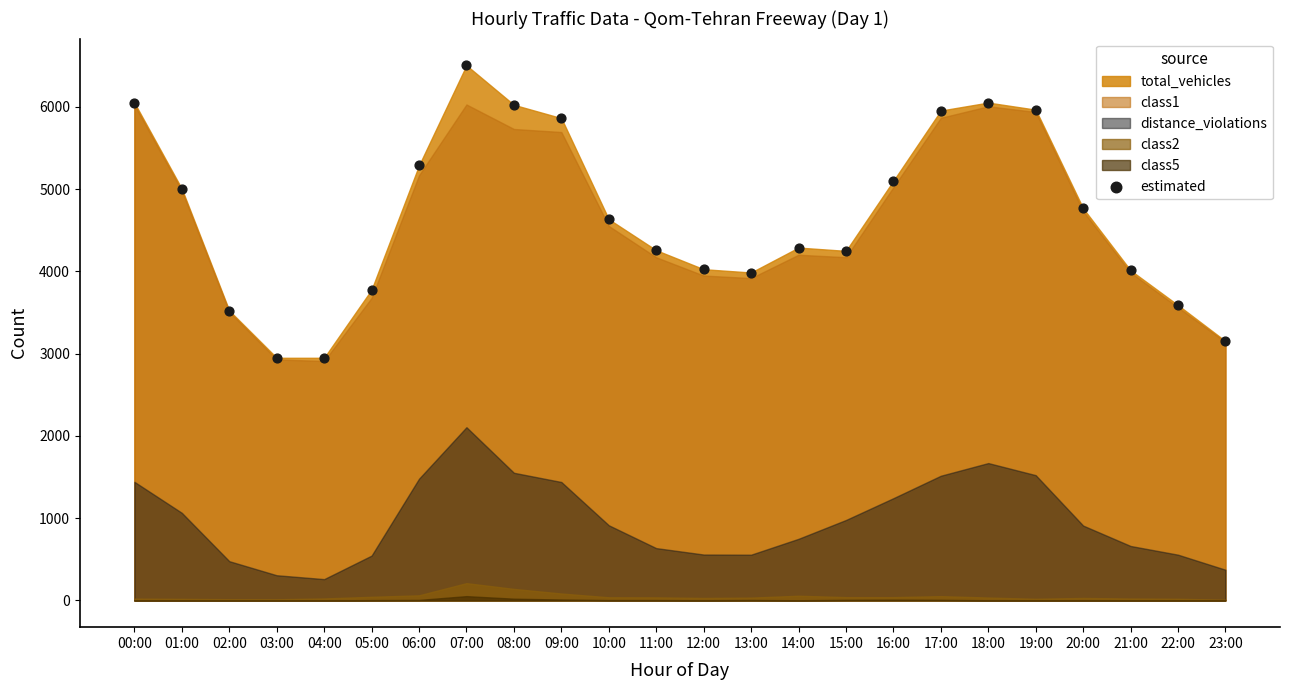

What is the range of Y values (max minus min)?

3556